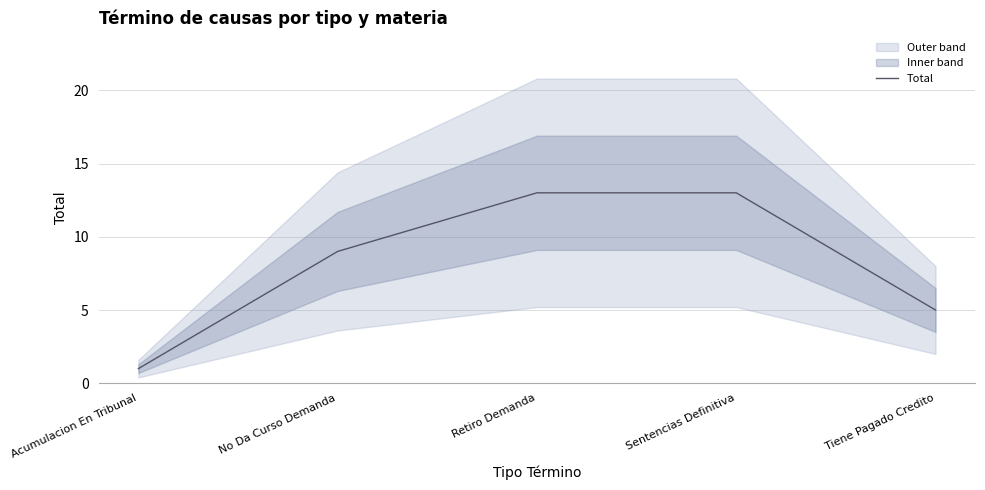

What is the label of the 1st point from the left?

Acumulacion En Tribunal